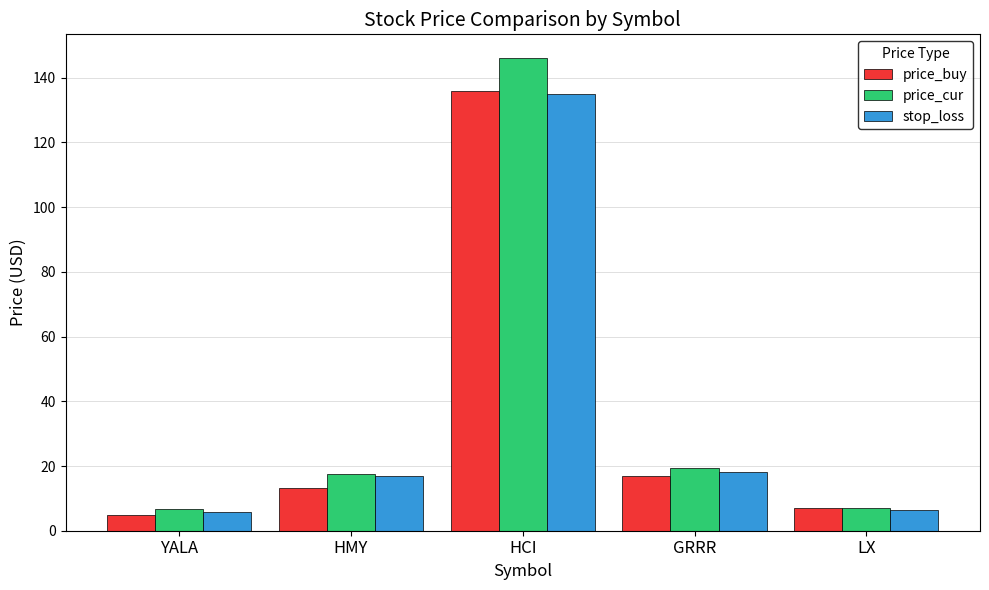

What is the sum of all price_cur values?

196.5